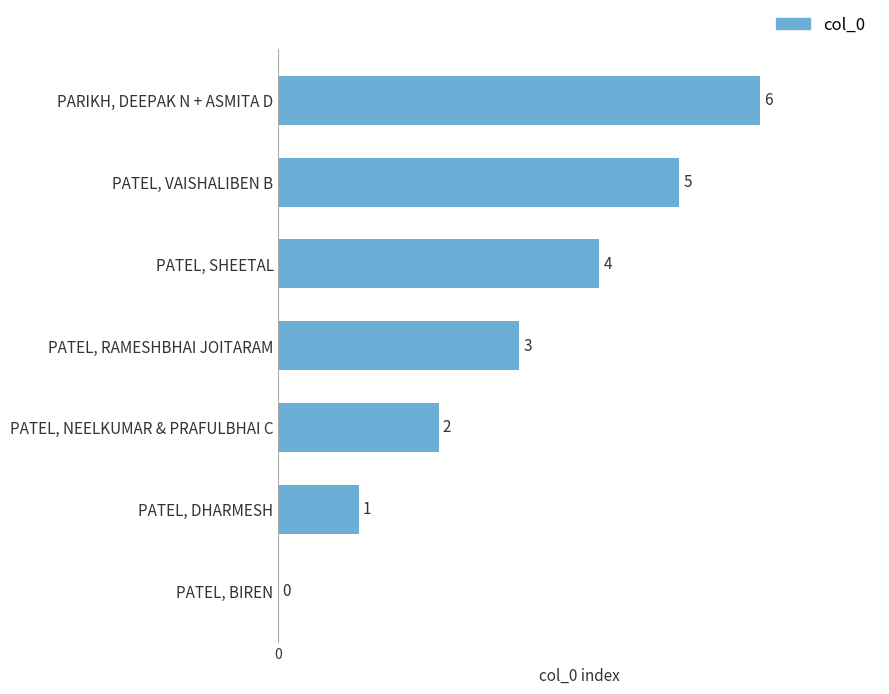

What is the maximum value shown in the chart?

6